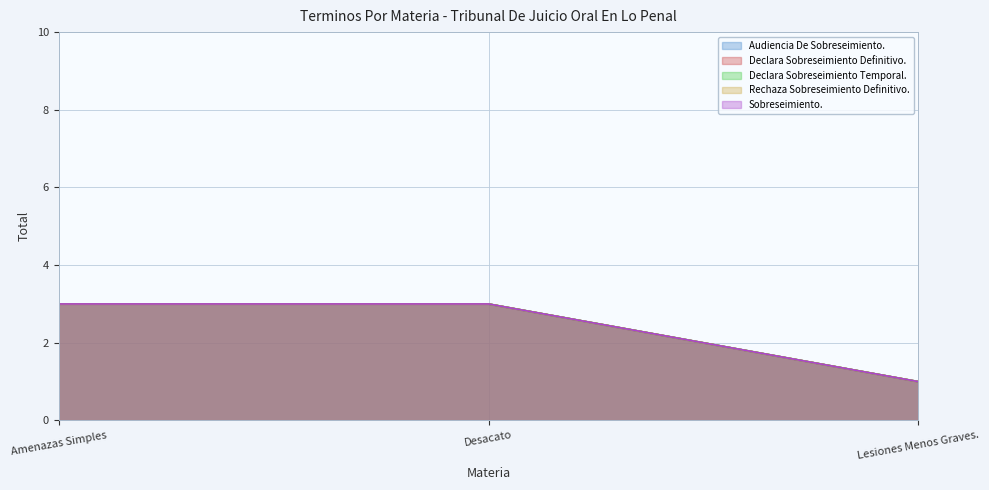

Reading left to right, list all the values displayed in this chart.

Audiencia De Sobreseimiento.: Amenazas Simples=3	Desacato=3	Lesiones Menos Graves.=1
Declara Sobreseimiento Definitivo.: Amenazas Simples=3	Desacato=3	Lesiones Menos Graves.=1
Declara Sobreseimiento Temporal.: Amenazas Simples=3	Desacato=3	Lesiones Menos Graves.=1
Rechaza Sobreseimiento Definitivo.: Amenazas Simples=3	Desacato=3	Lesiones Menos Graves.=1
Sobreseimiento.: Amenazas Simples=3	Desacato=3	Lesiones Menos Graves.=1